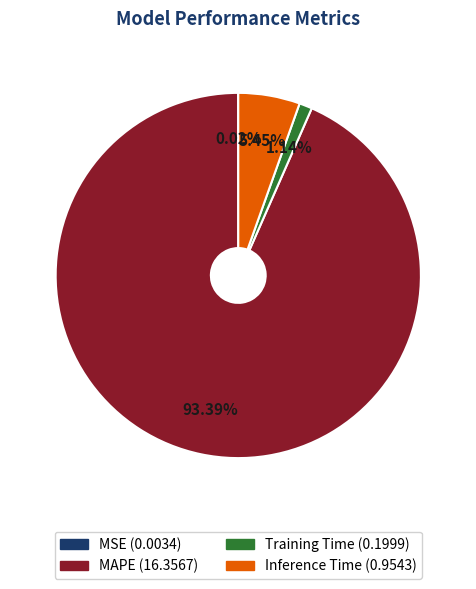

Which slice is the largest?

MAPE